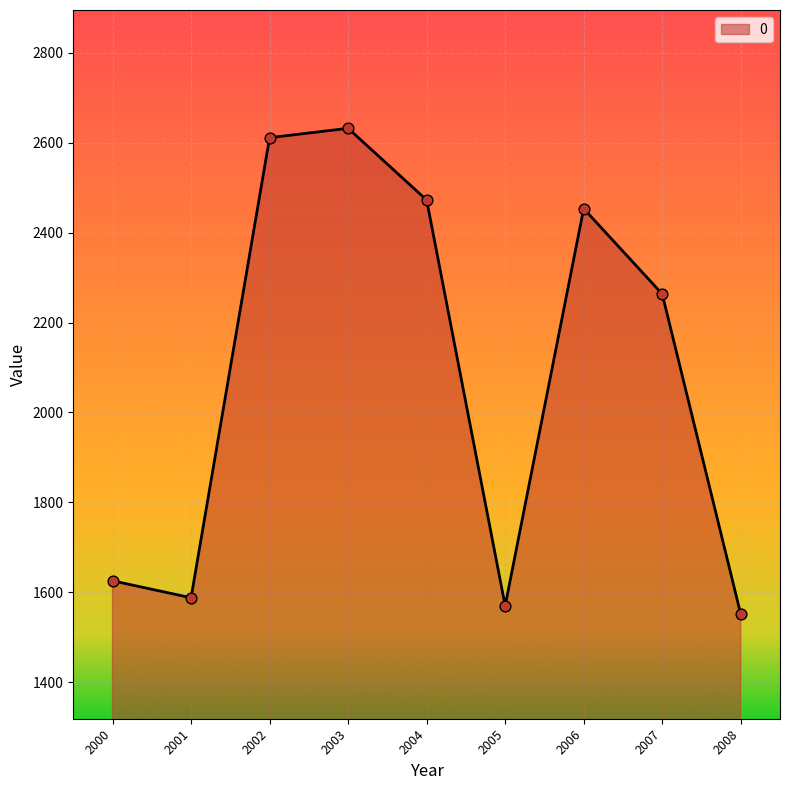

Which has a higher value, 2000 or 2005?

2000